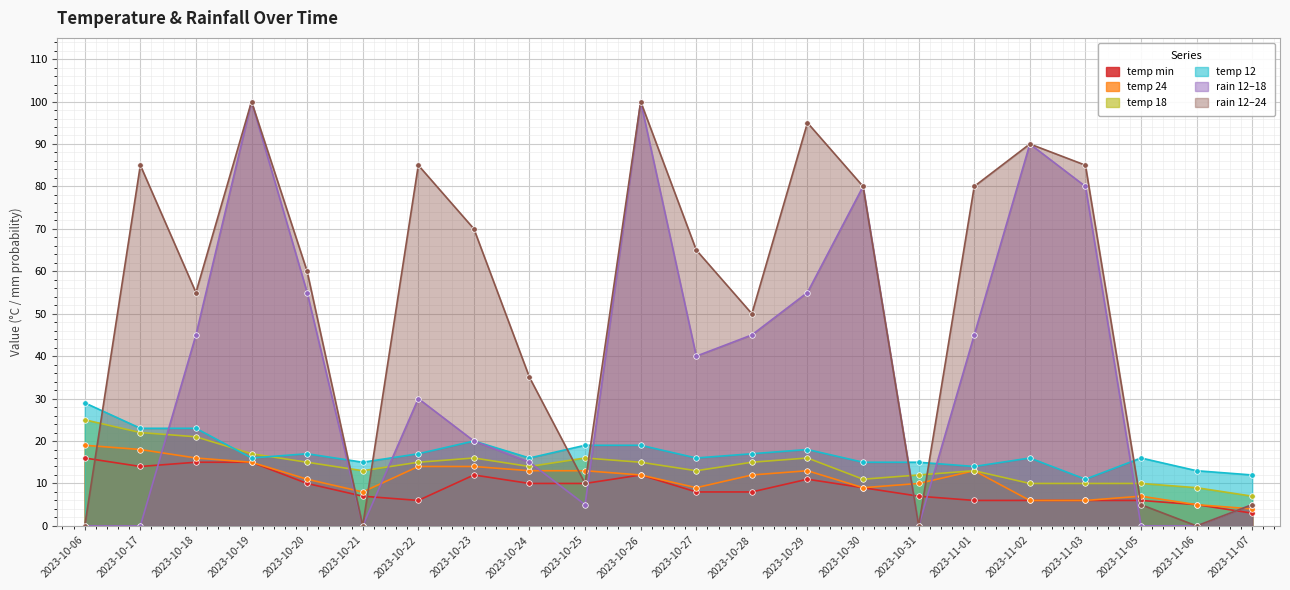

True or false: temp_12 and temp_24 intersect in this chart.

False